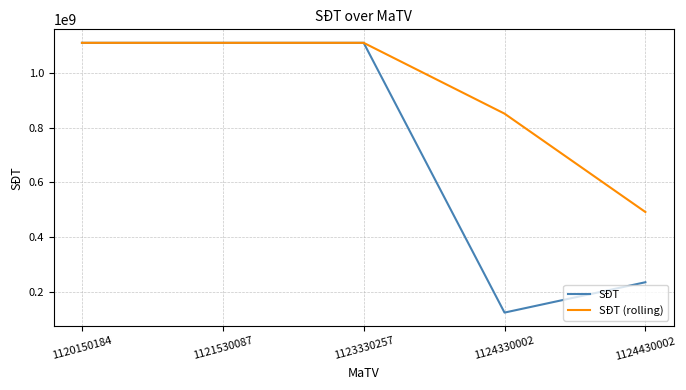

What is the highest value of the SĐT (rolling) series?

1111111112.0